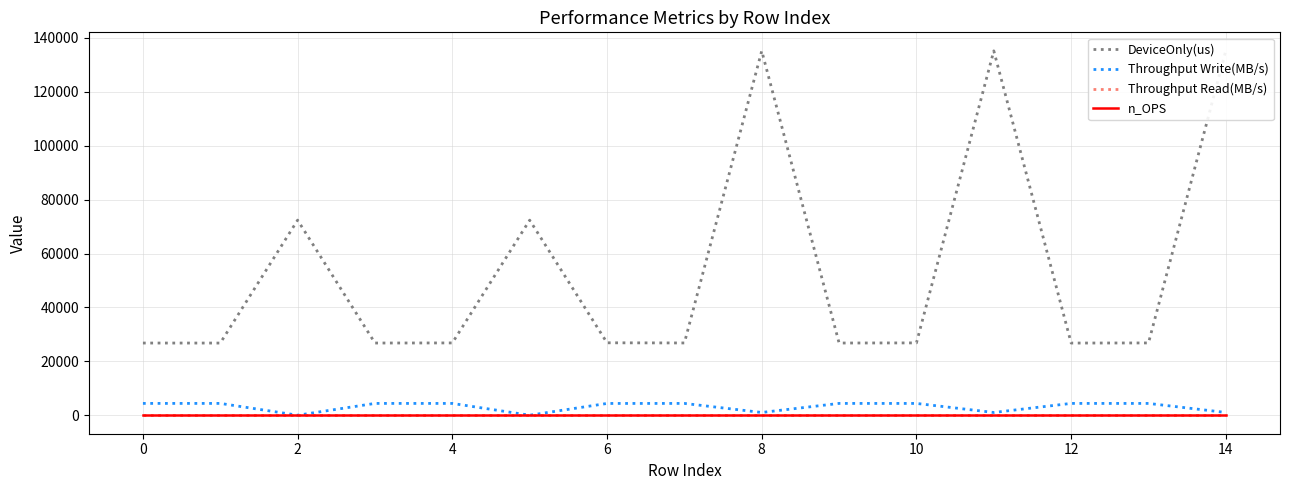

What is the label of the 4th point from the left?

4